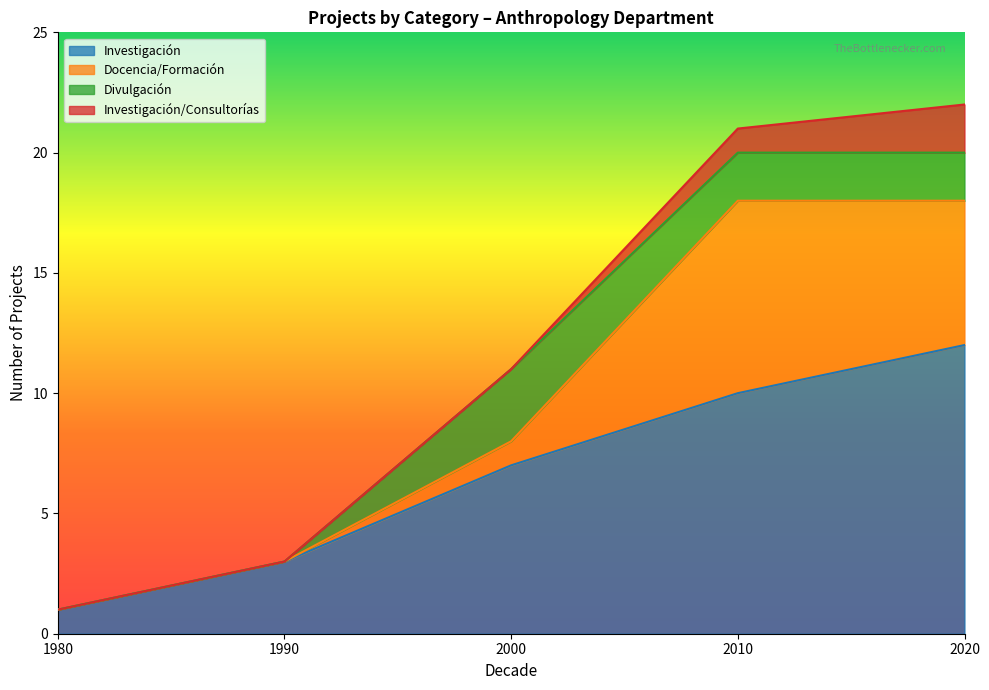

What is the total value across all series at 1990?

3